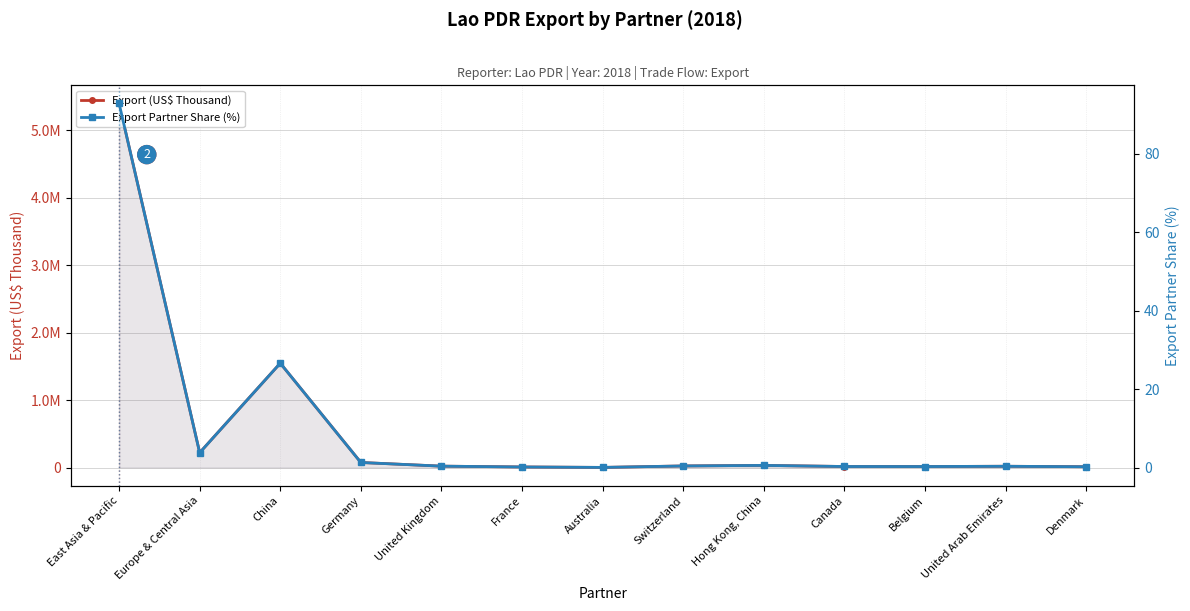

Where is the first local maximum for Export Partner Share (%)?

China